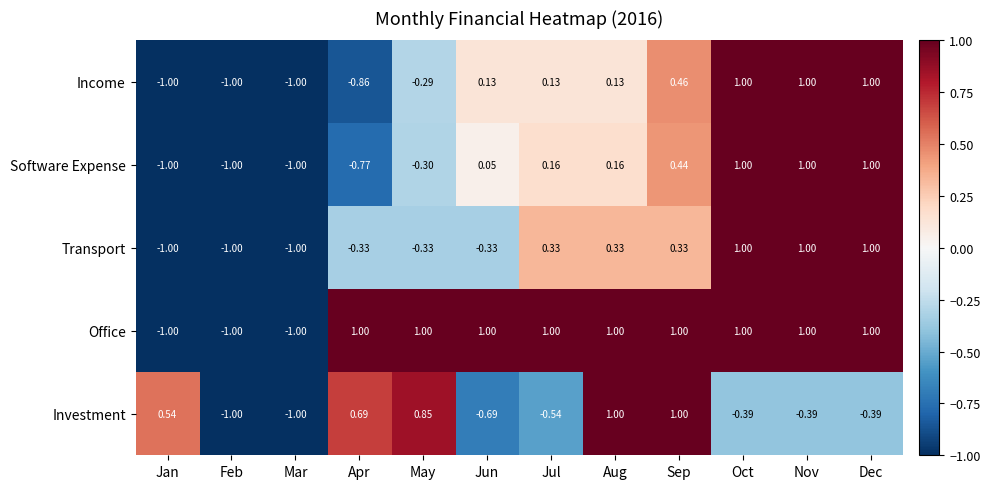

Between May and Jun, which series saw the biggest shift?

Investment